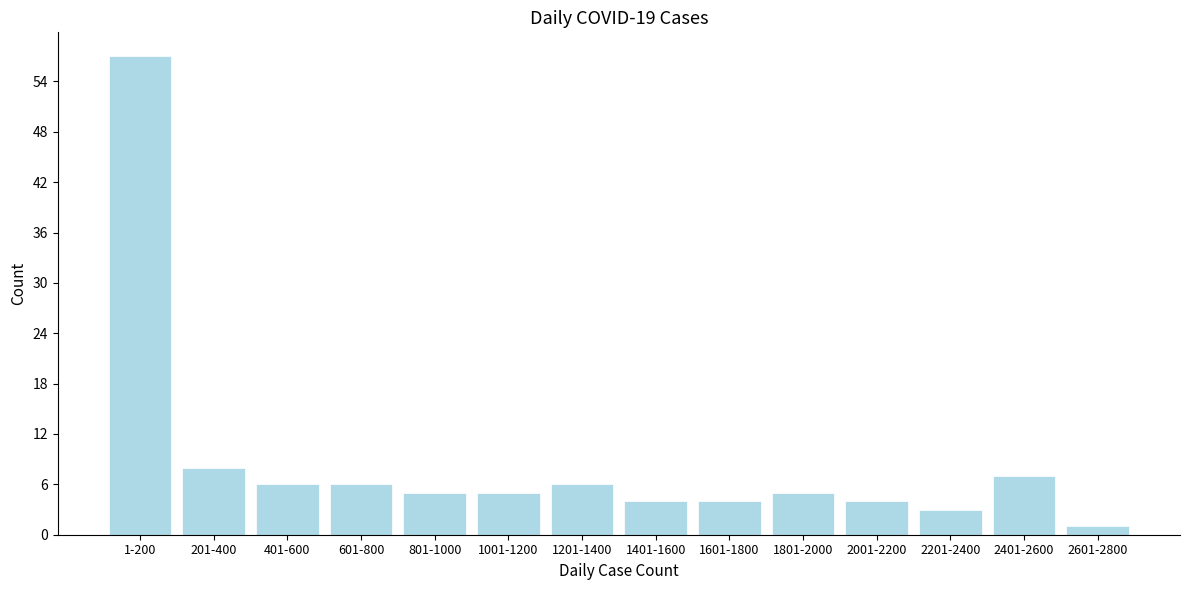

Reading left to right, what are all the values shown in this chart?

57	8	6	6	5	5	6	4	4	5	4	3	7	1